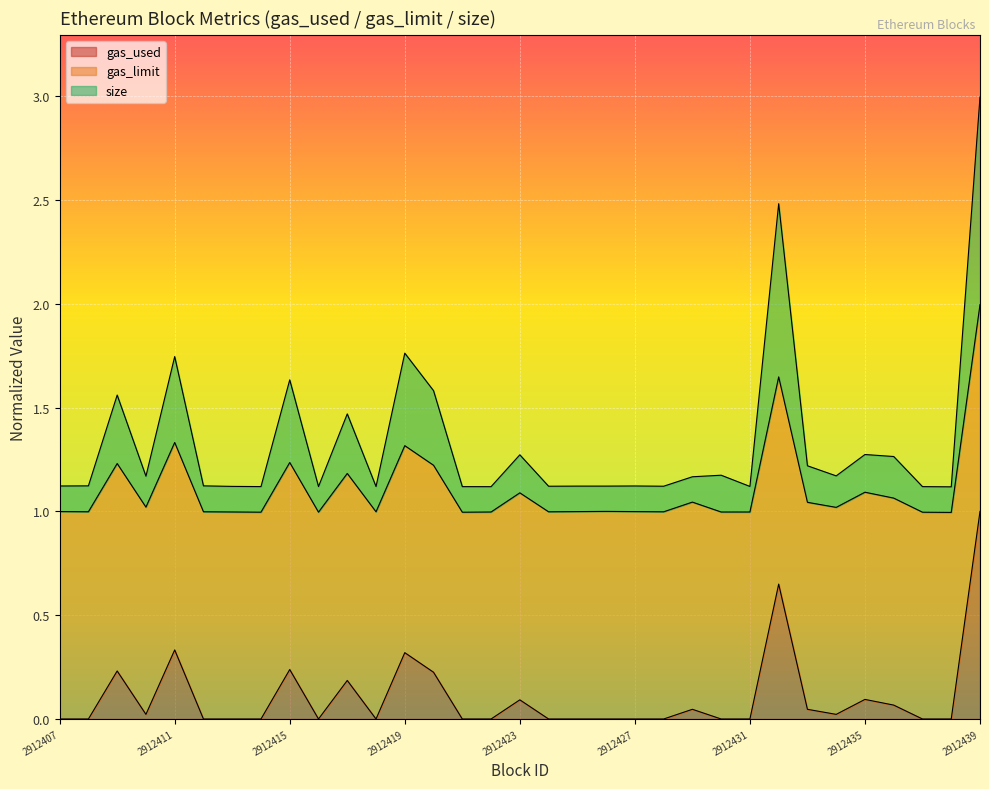

What is the highest value of the gas_used series?

1.0